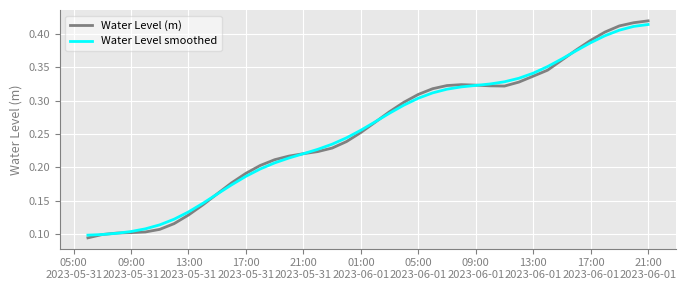

List the series in order of their peak value, lowest first.

Water Level smoothed, Water Level (m)